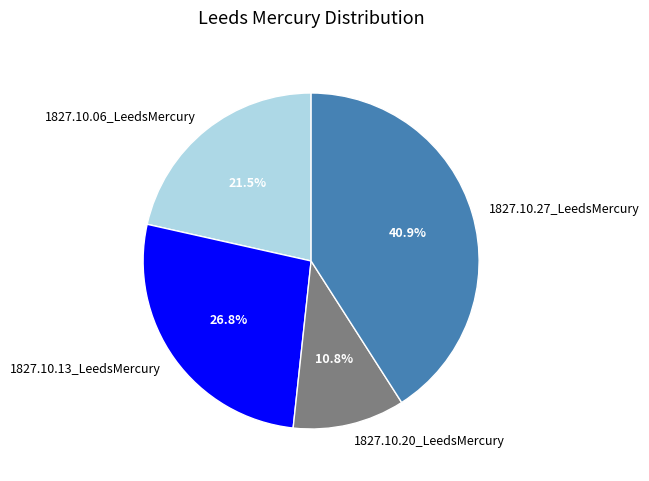

Between 1827.10.20_LeedsMercury and 1827.10.13_LeedsMercury, which is larger?

1827.10.13_LeedsMercury